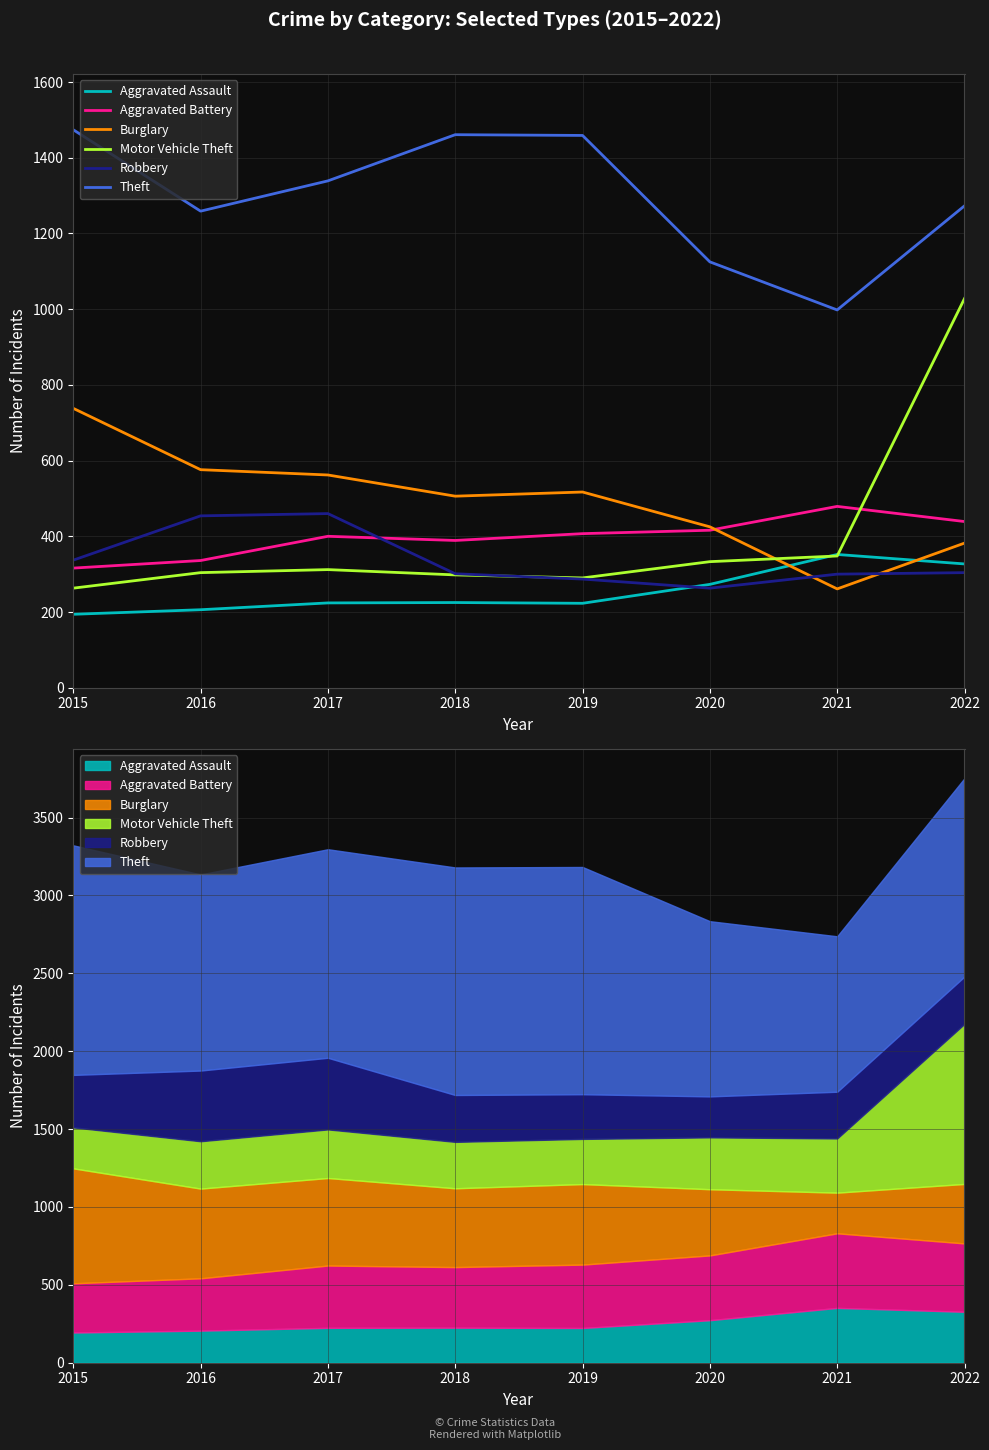

What is the approximate value of Burglary at 2021, to the nearest 50?

250